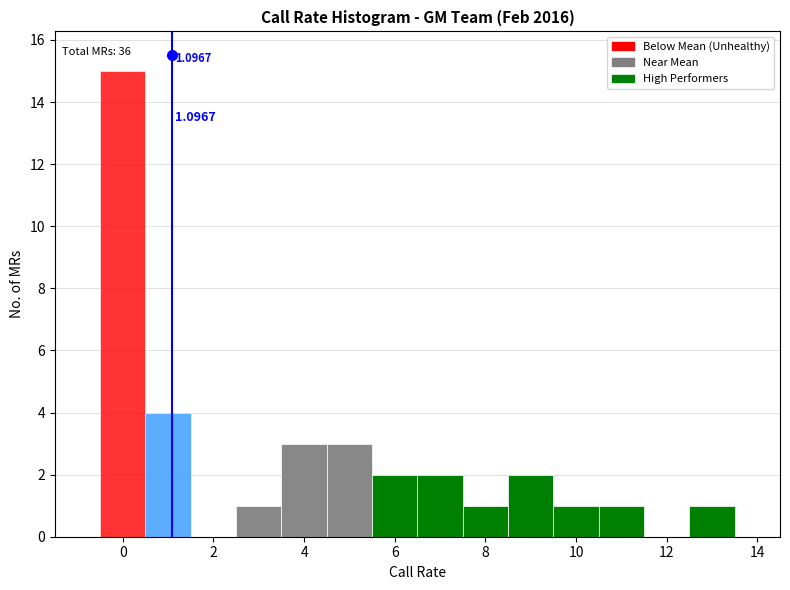

Which range on the x-axis has the tallest bar?

-0.5 to 0.5